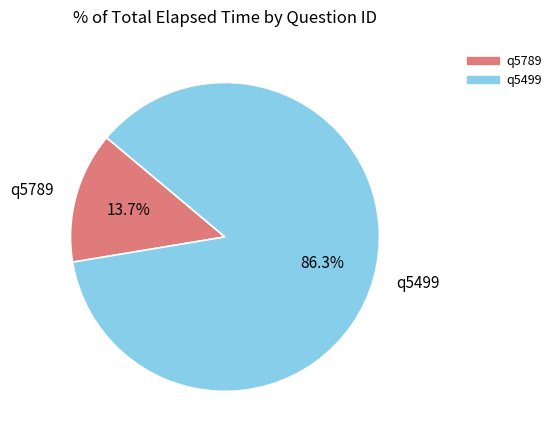

Does any single category account for the majority?

Yes